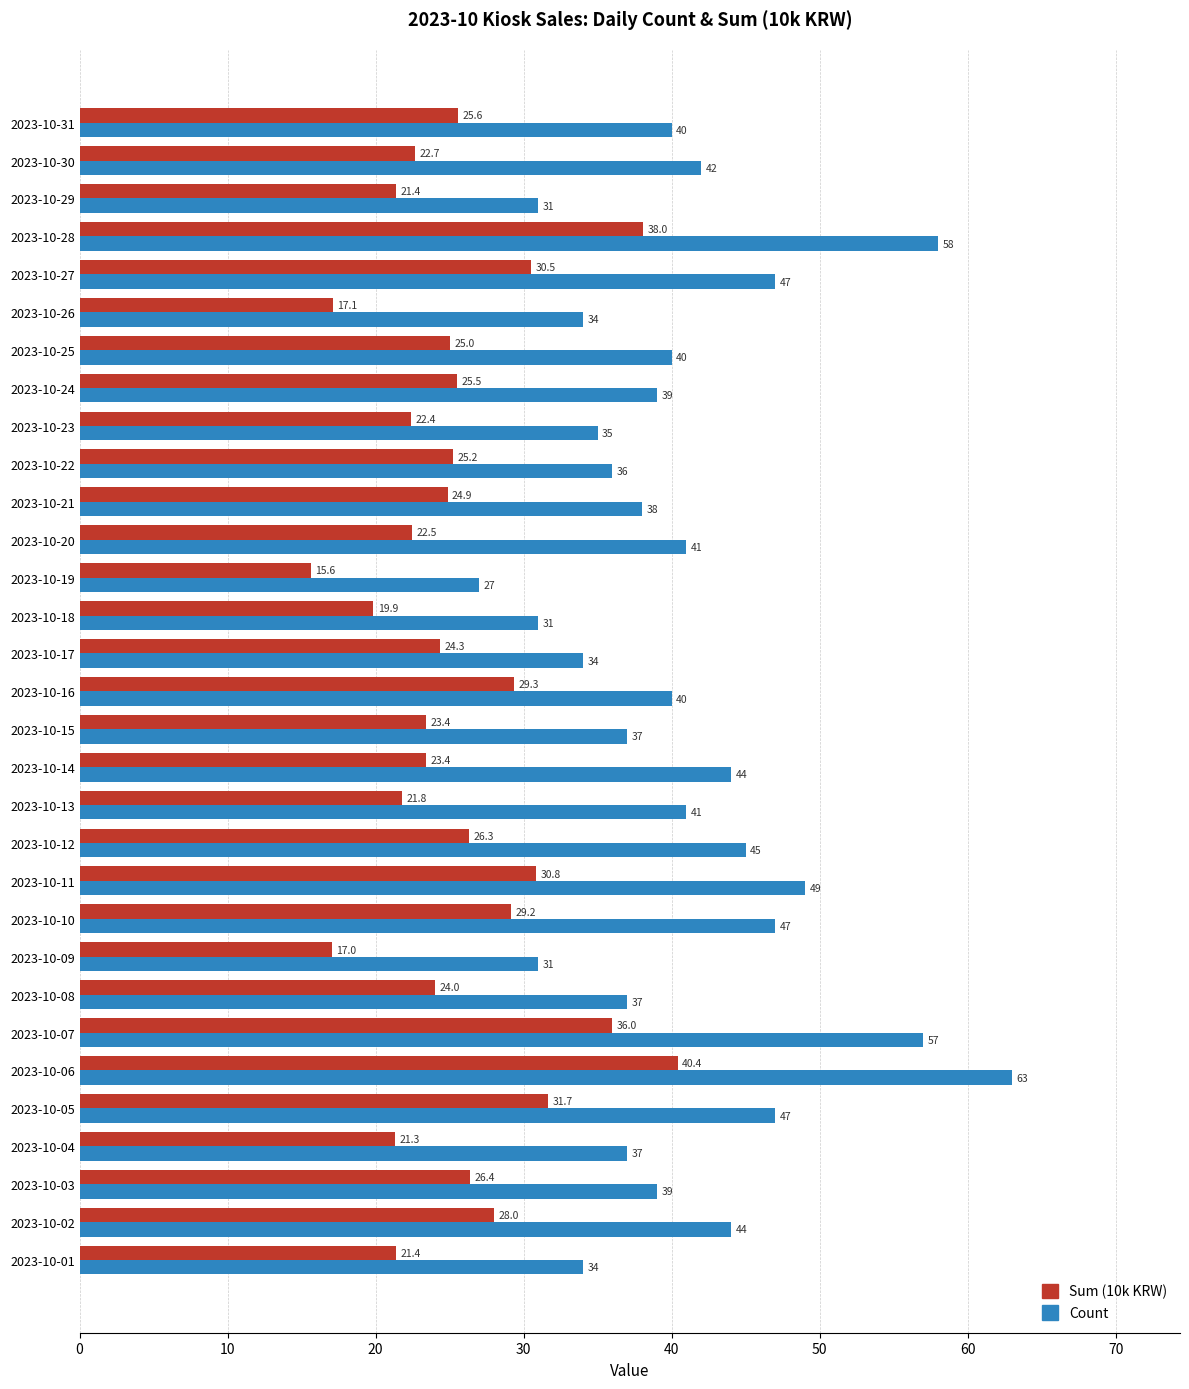

The Sum (10k KRW) series shows 7.2 at 2023-10-23. True or false?

False